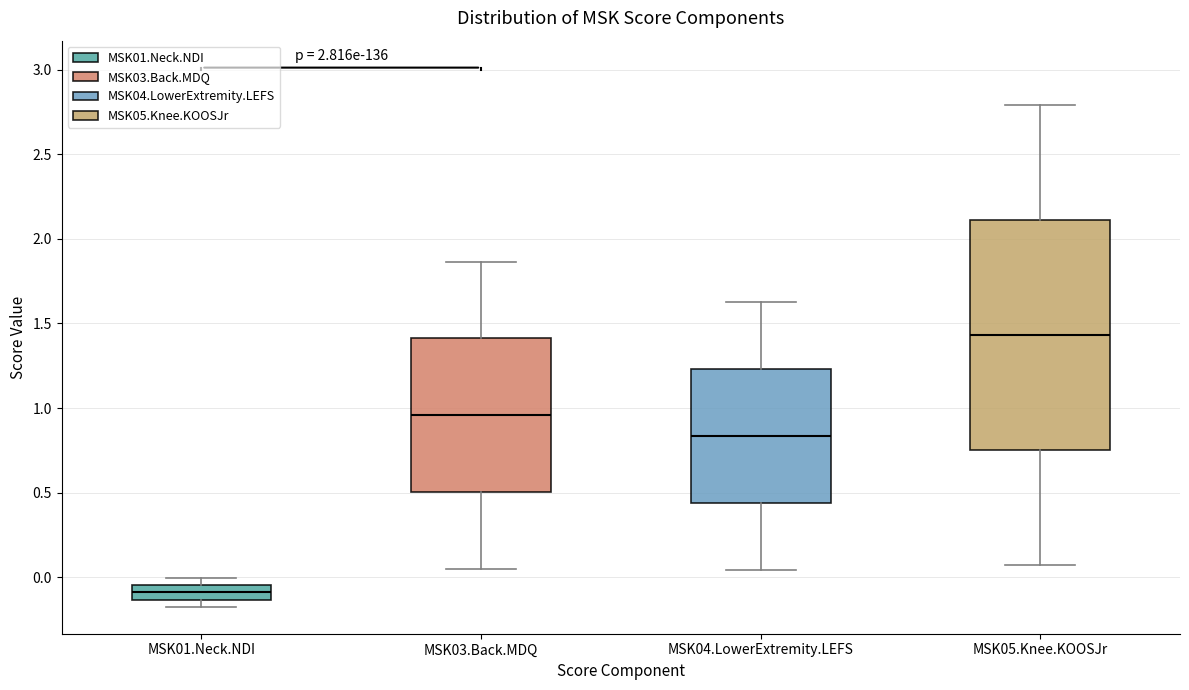

Comparing the boxes themselves (not the whiskers), which one is the tallest?

MSK05.Knee.KOOSJr